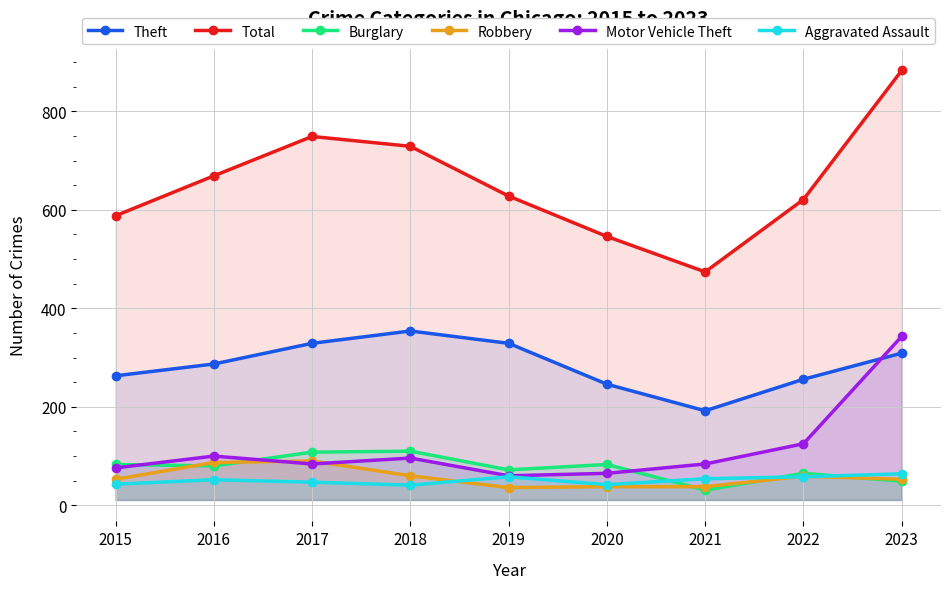

What is the approximate value of Total at 2016, to the nearest 5?

670